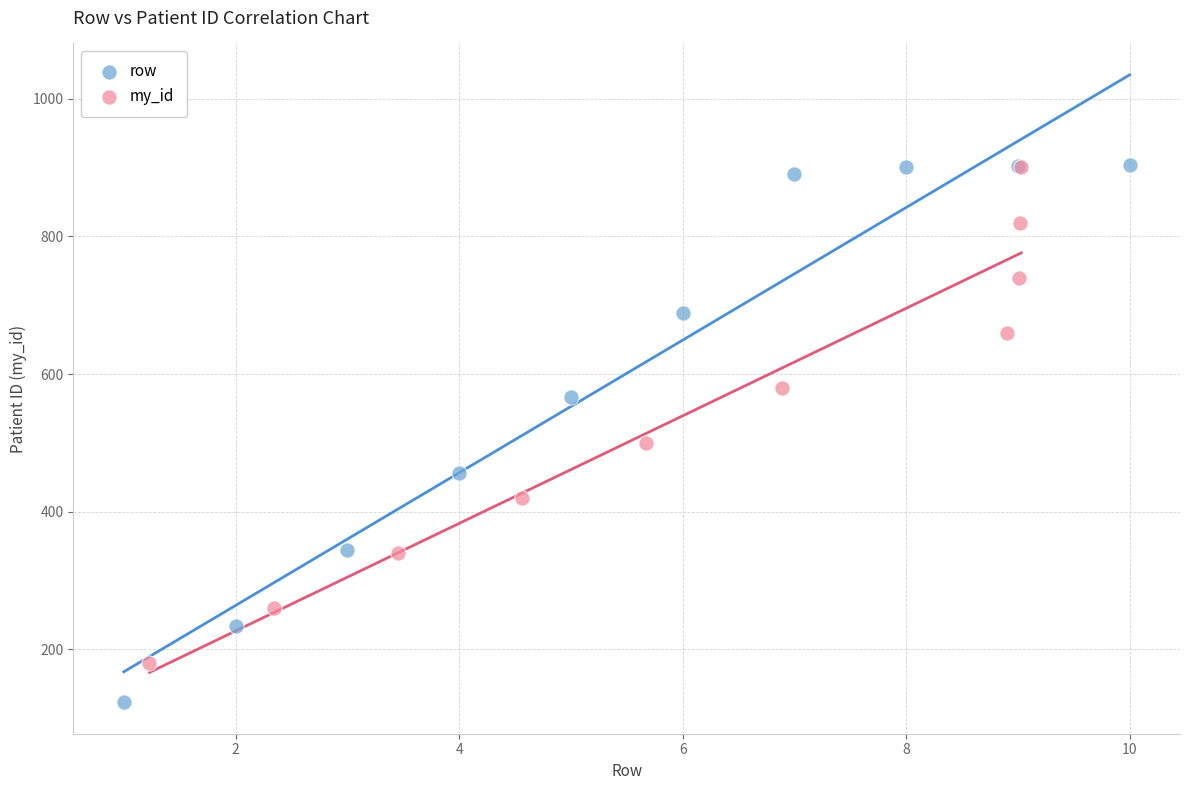

Which series has the largest Y range (max minus min)?

row